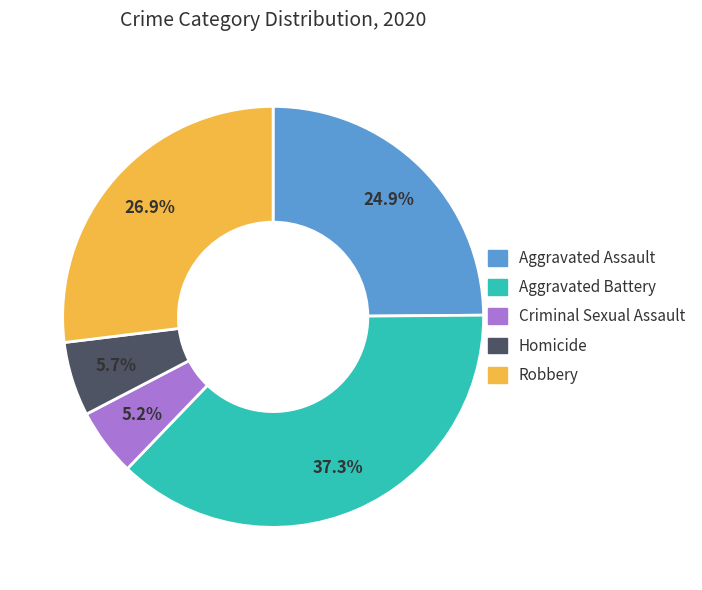

Is there any slice that represents more than half of the pie?

No